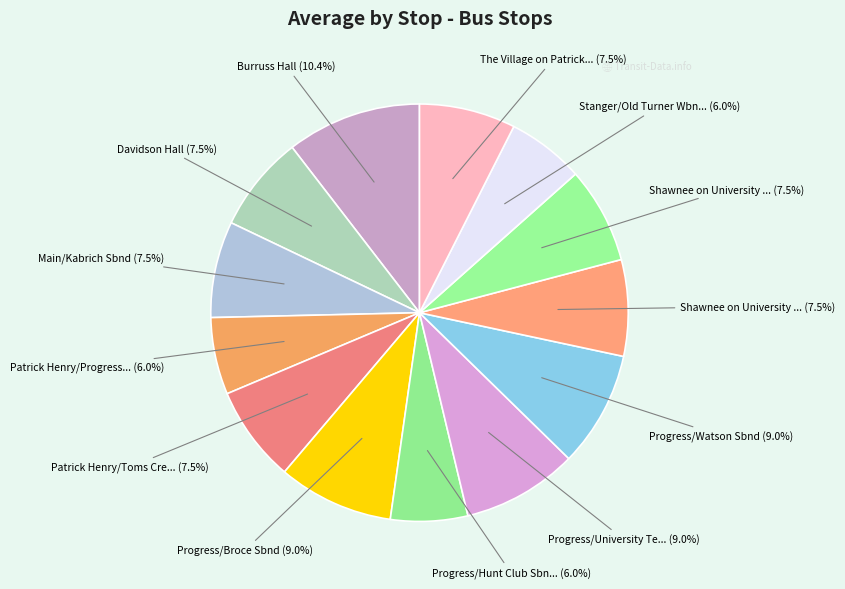

How many segments does this pie chart have?

13